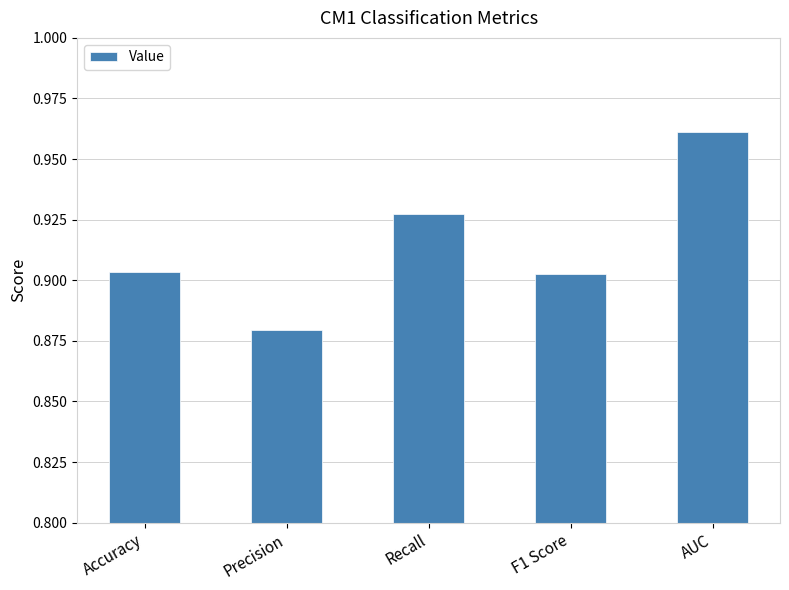

What is the sum of the values at Recall and AUC?

1.9